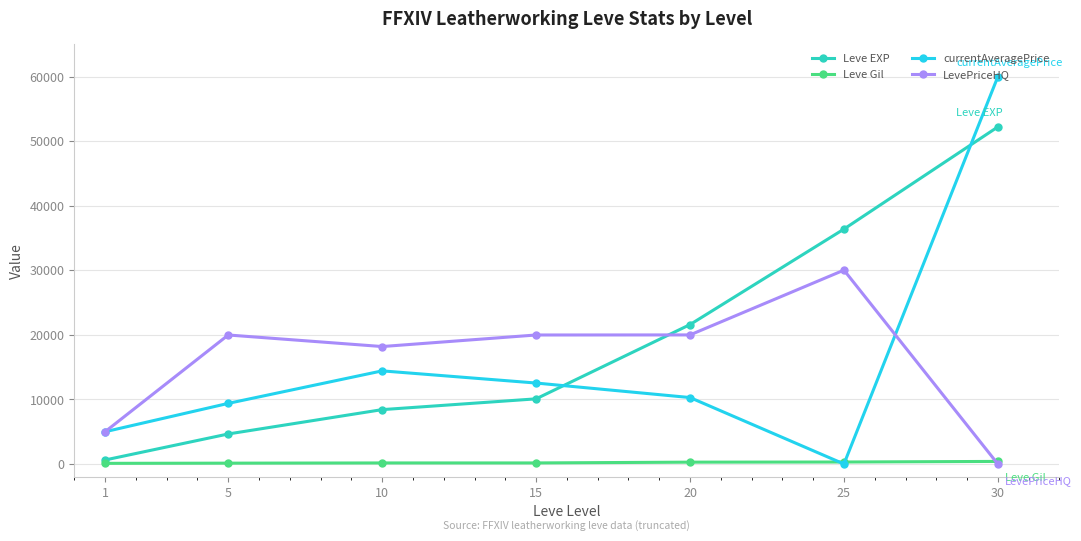

How many data points does each series have?

7